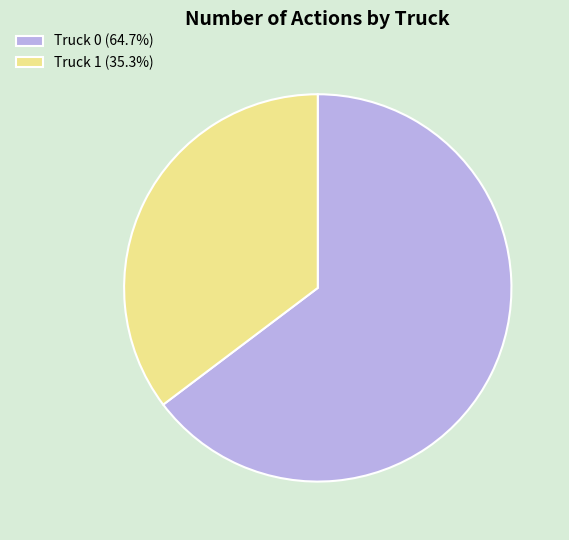

True or false: Truck 0 accounts for 50% of the total.

False